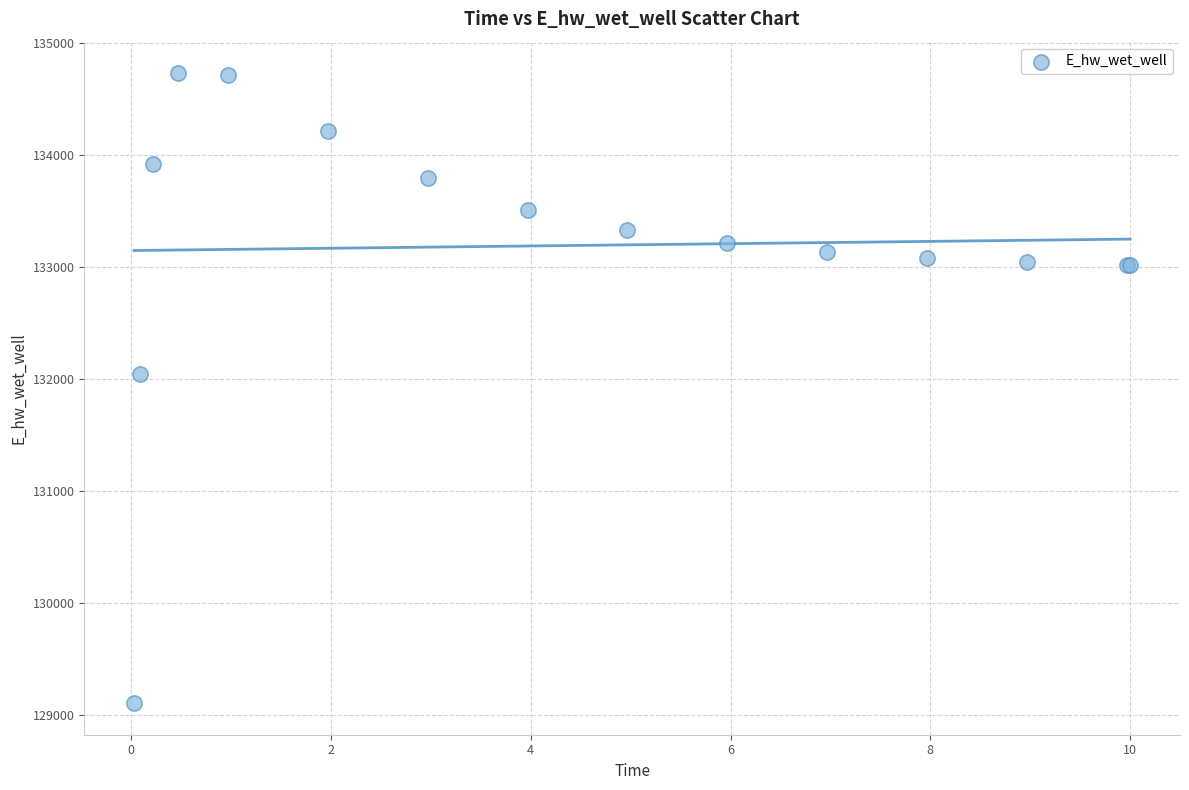

What Y value in the scatter plot is closest to 131918?

132040.8